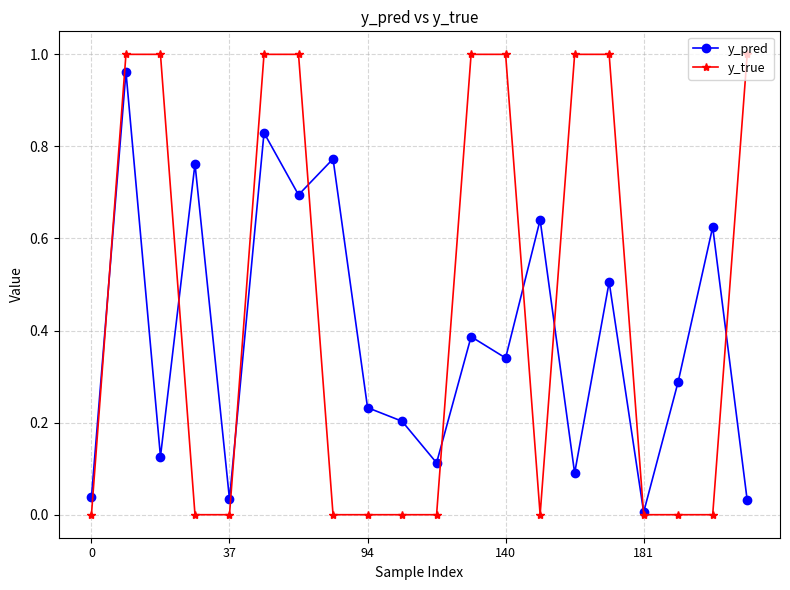

Which series has the largest range (max minus min)?

y_true